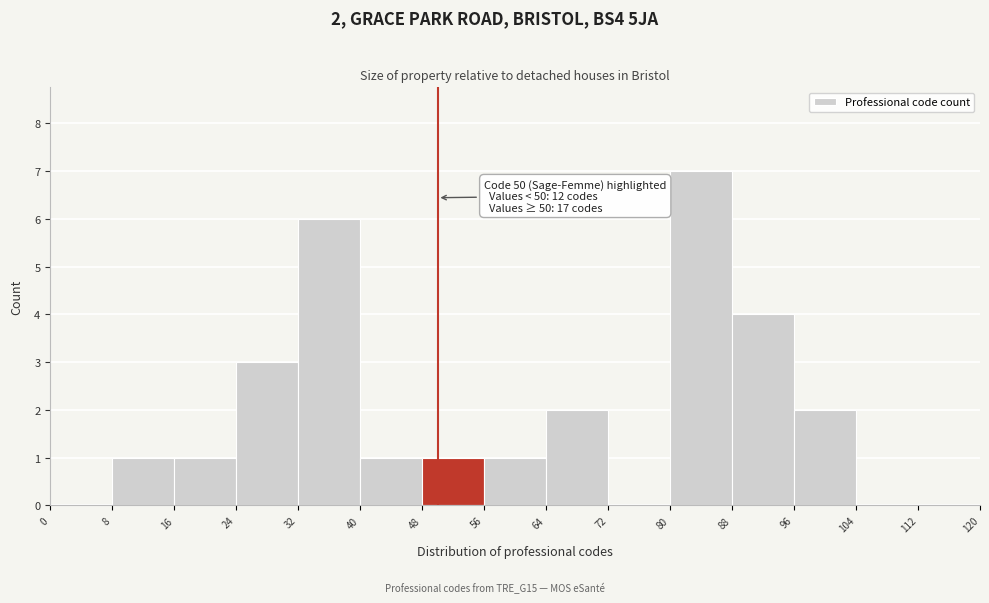

Over which range of the x-axis is the bar tallest?

80 to 88